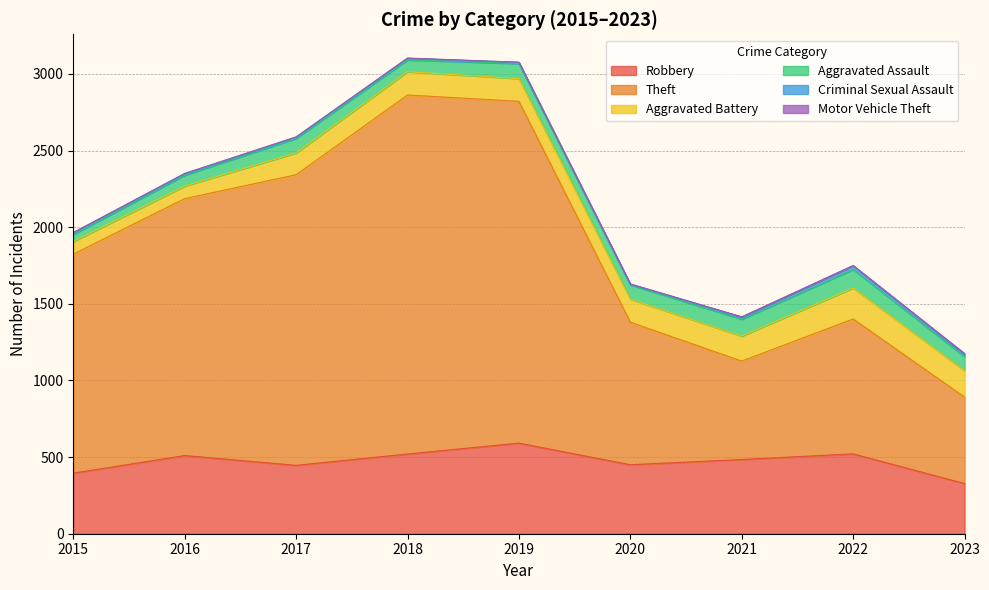

Rank the categories by Criminal Sexual Assault value from highest to lowest.

2022, 2023, 2021, 2015, 2018, 2016, 2017, 2019, 2020